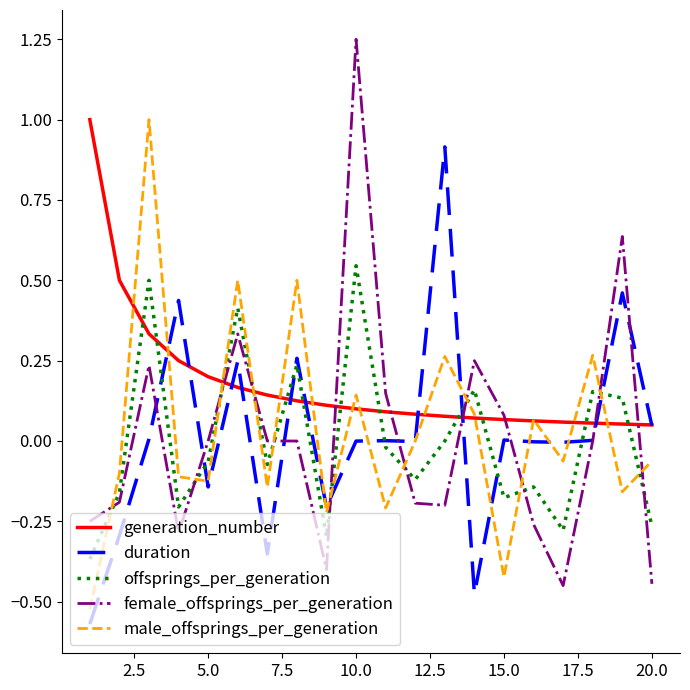

What is the maximum value for duration?

0.9